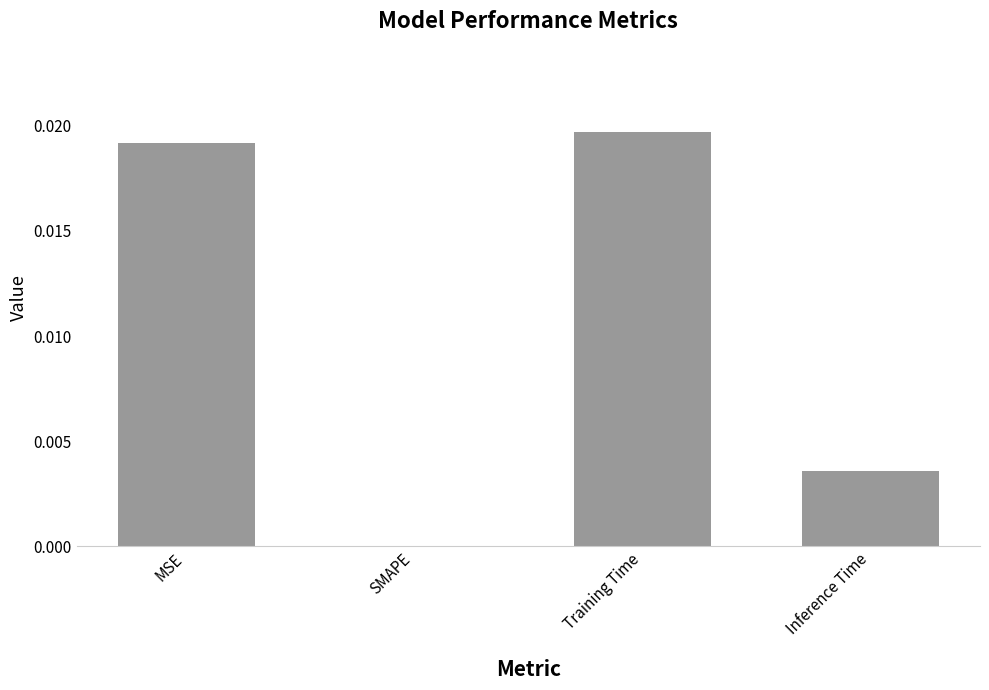

How many positive values are there?

3